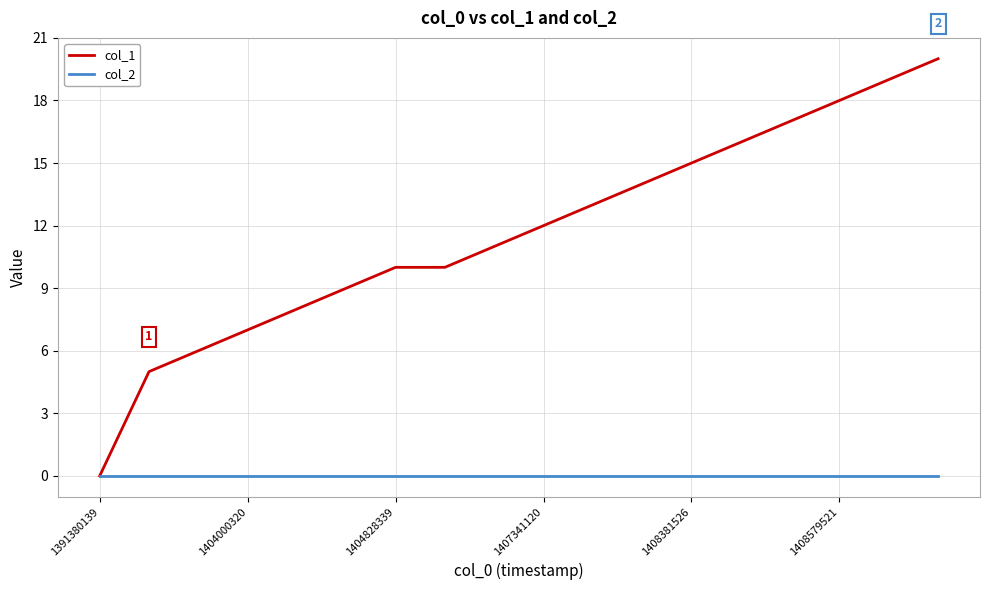

Which series has the largest total across all categories?

col_1